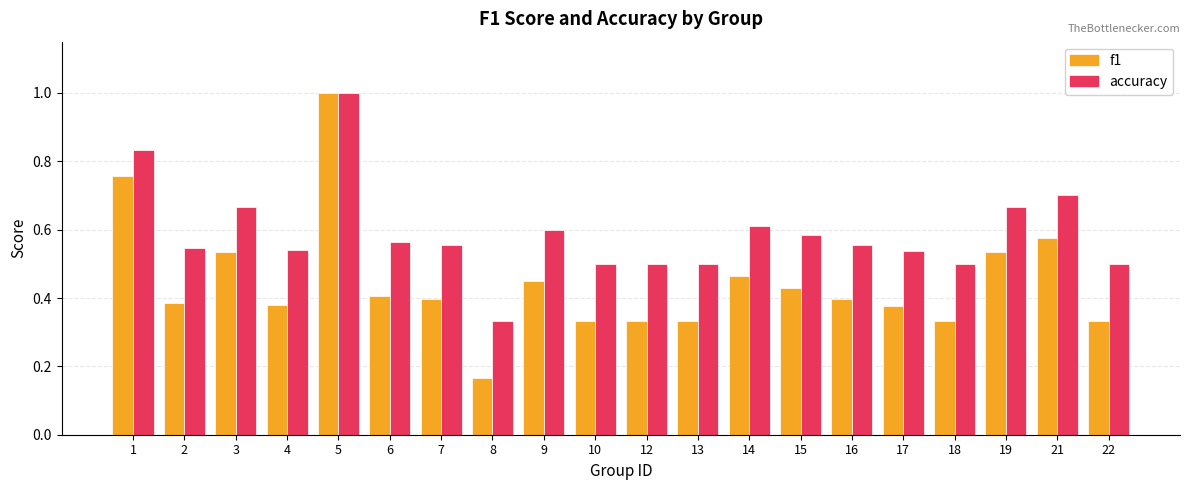

Rank the series by their average value, from lowest to highest.

f1, accuracy